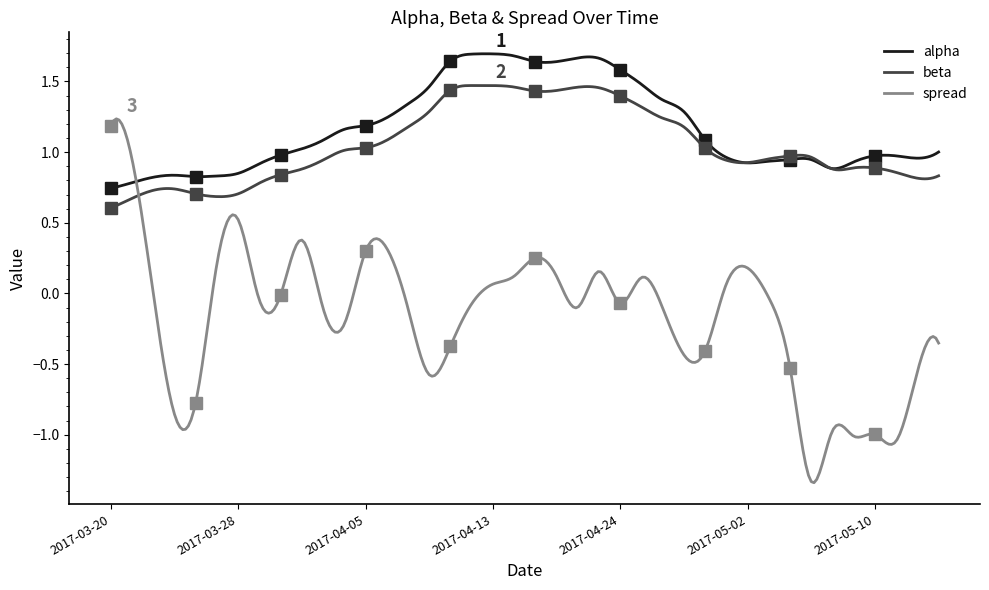

What is the highest value of the beta series?

1.5